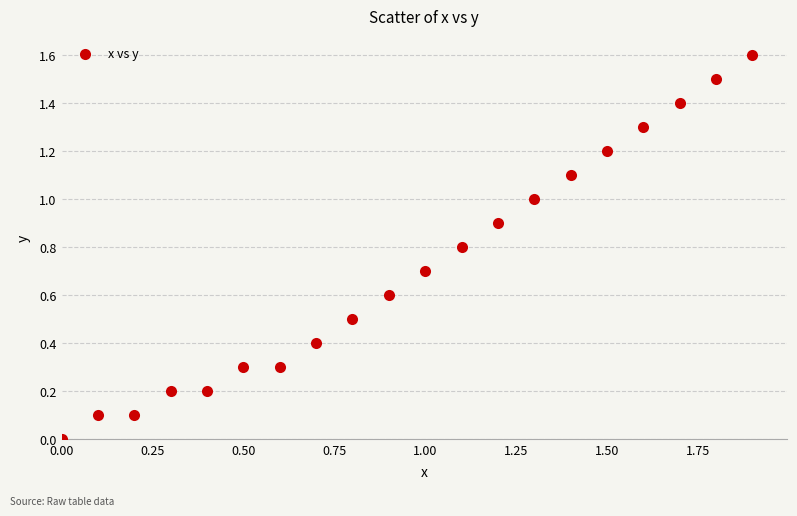

What is the range of X values (max minus min)?

1.9